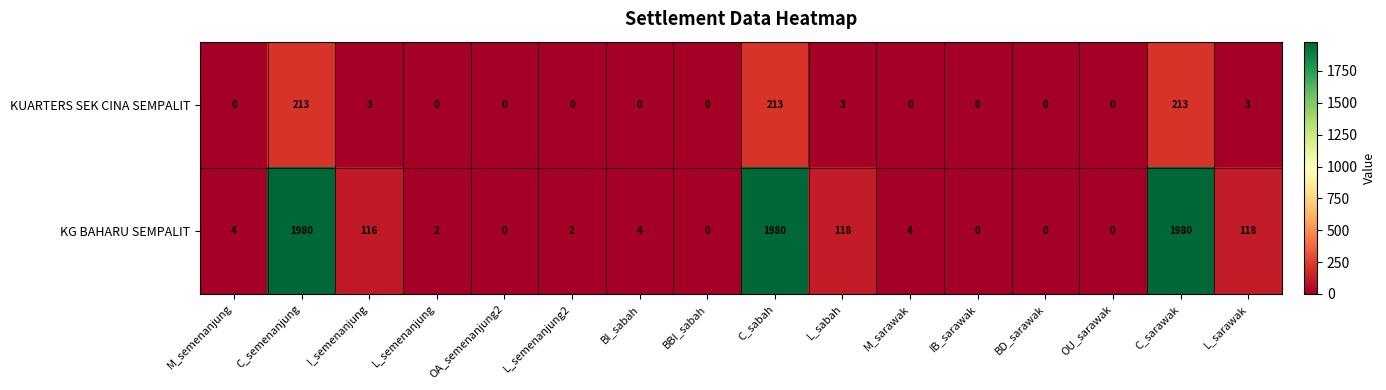

True or false: KG BAHARU SEMPALIT has a value of 1980 at C_sabah.

True